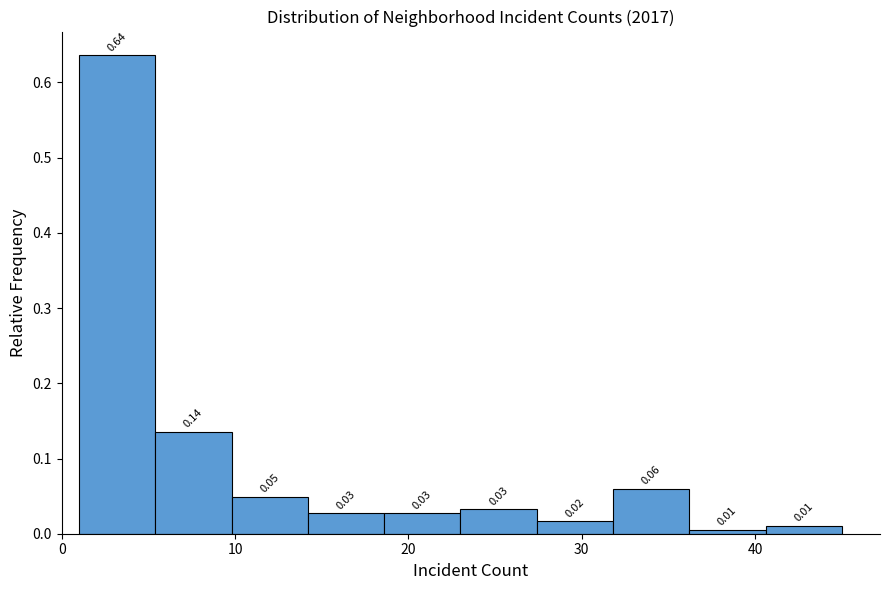

Over which range of the x-axis is the bar tallest?

1.0 to 5.4